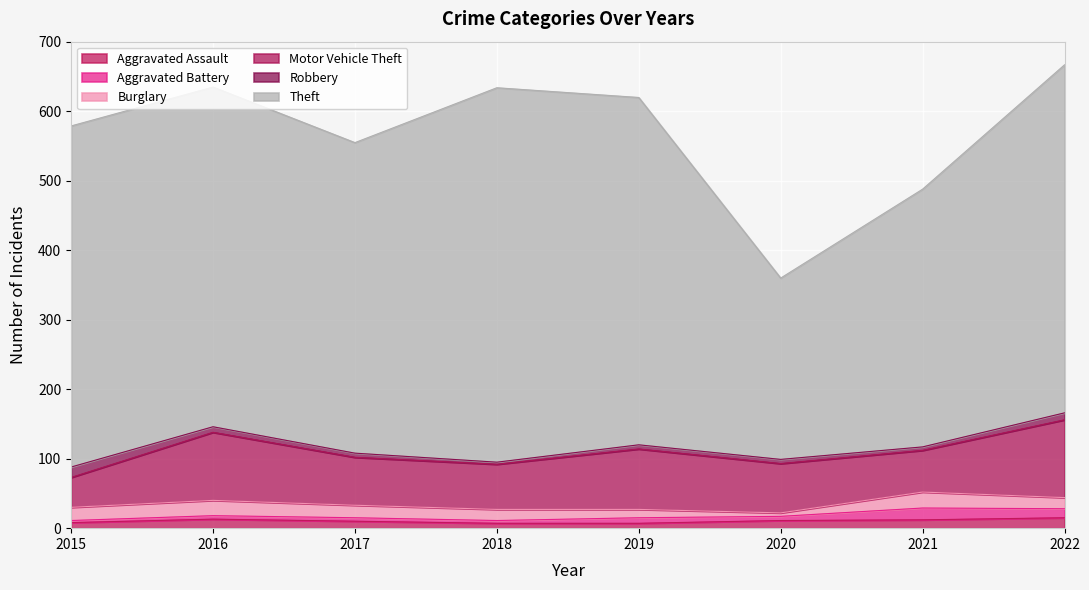

True or false: Theft has a value of 447 at 2017.

True